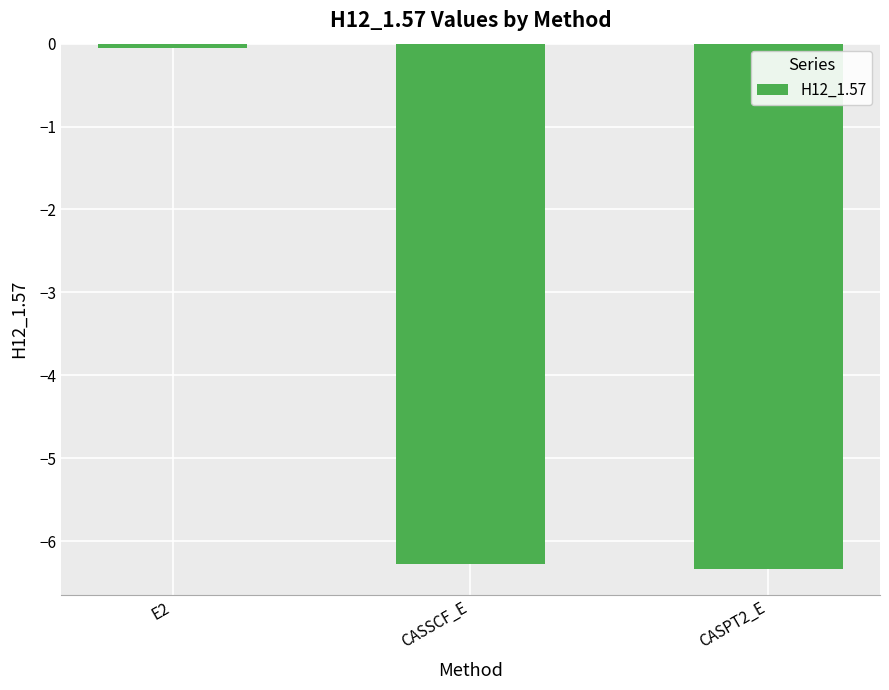

What is the difference between the maximum and minimum values?

6.3